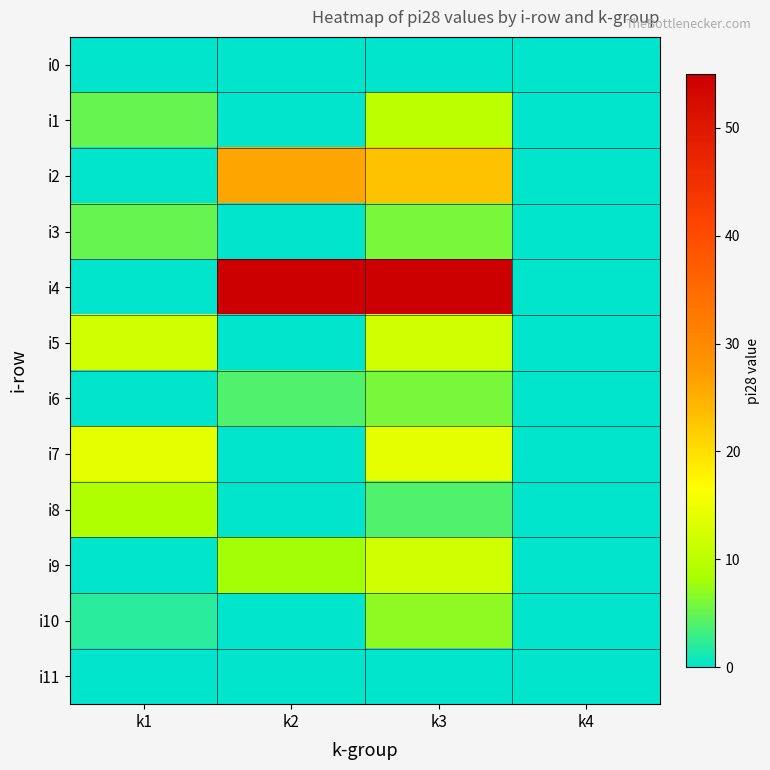

Reading left to right, transcribe all the data shown in this chart.

i0: k1=0	k2=0	k3=0	k4=0
i1: k1=5	k2=0	k3=10	k4=0
i2: k1=0	k2=26	k3=23	k4=0
i3: k1=5	k2=0	k3=6	k4=0
i4: k1=0	k2=55	k3=55	k4=0
i5: k1=12	k2=0	k3=12	k4=0
i6: k1=0	k2=4	k3=6	k4=0
i7: k1=14	k2=0	k3=14	k4=0
i8: k1=9	k2=0	k3=4	k4=0
i9: k1=0	k2=8	k3=12	k4=0
i10: k1=2	k2=0	k3=7	k4=0
i11: k1=0	k2=0	k3=0	k4=0